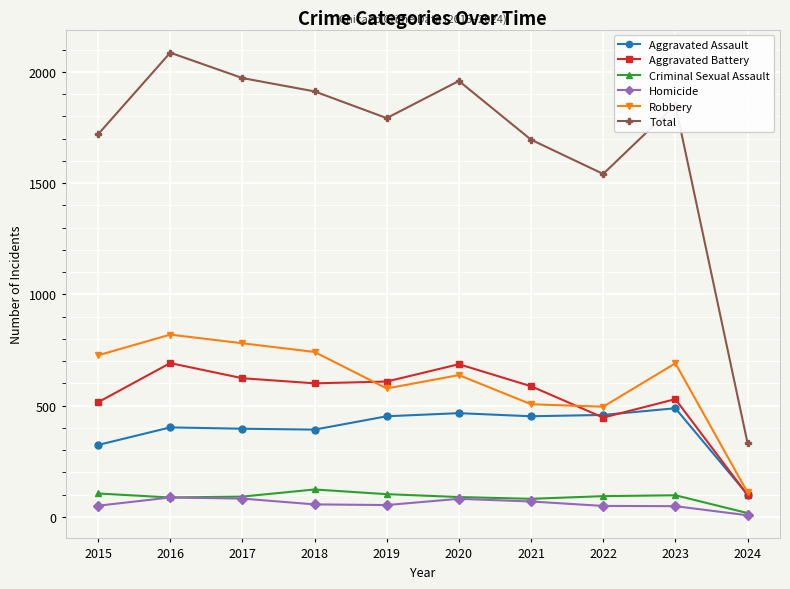

True or false: Aggravated Assault has more than 1 interior local peaks.

True